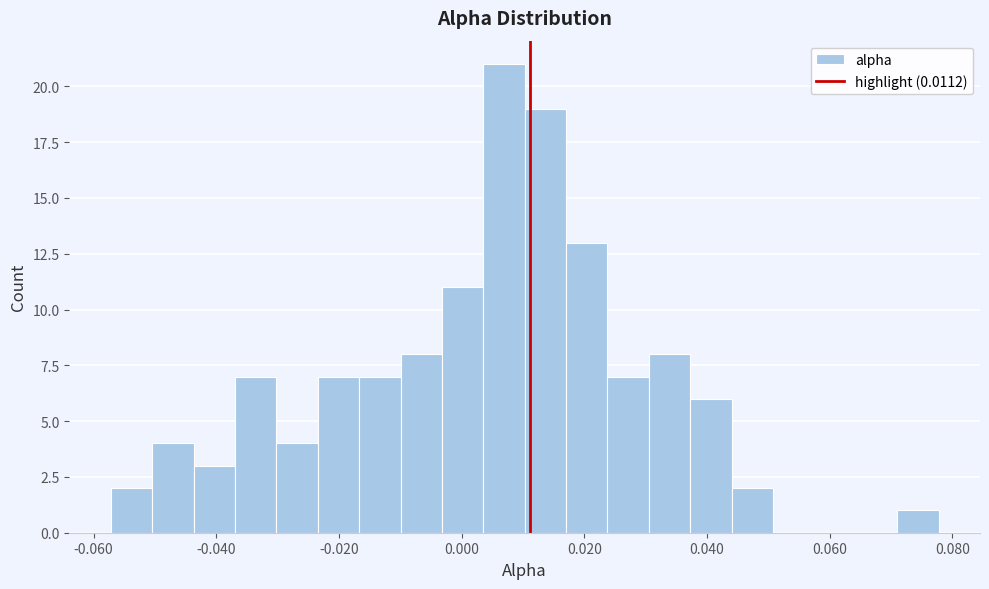

Around what value on the x-axis is the tallest bar? Give the approximate position of its centre, as read against the axis.

0.006